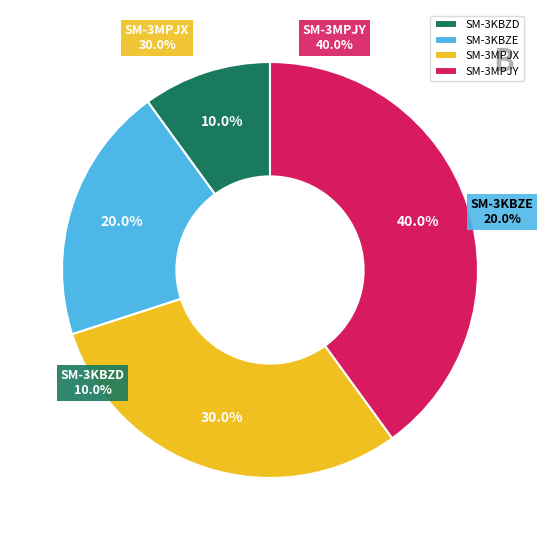

How many segments does this pie chart have?

4